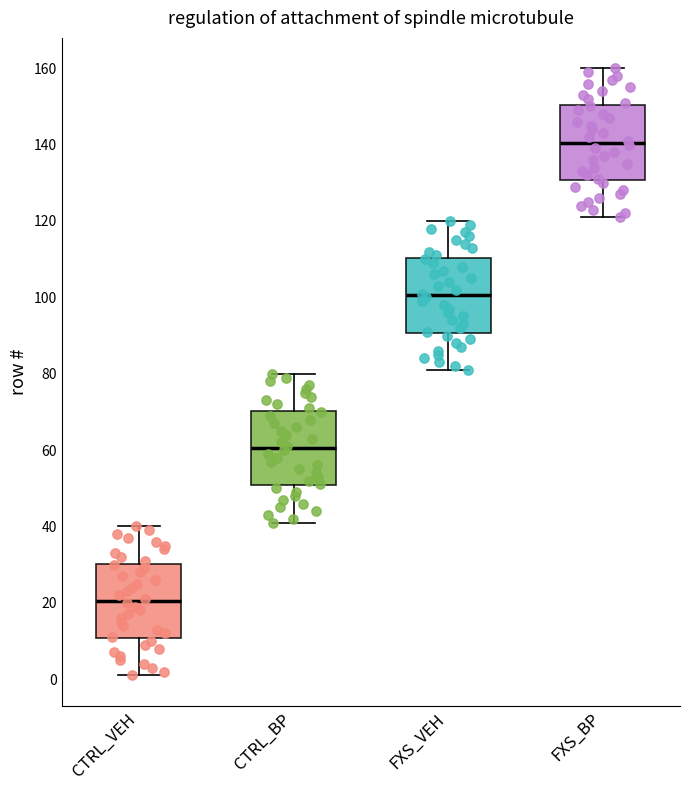

Where does the upper whisker of the box for FXS_VEH end on the y-axis? The values are not printed on the chart, so give them approximately, as read against the axis.

120